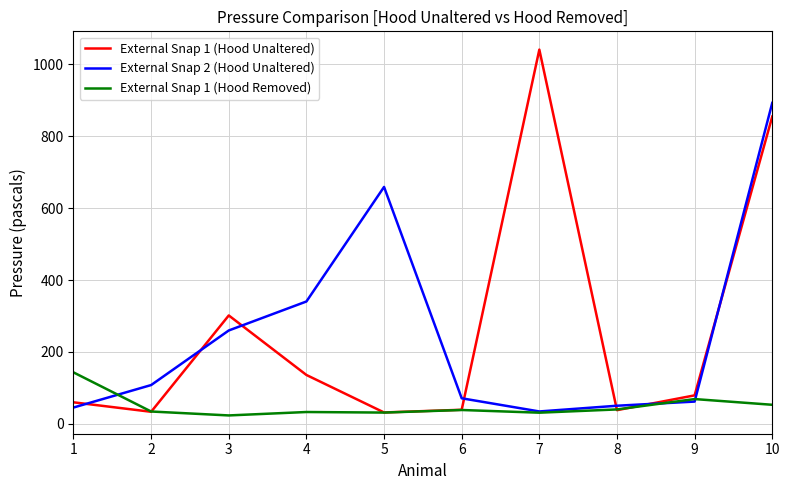

Which series ends up on top after the final intersection of External Snap 1 (Hood Unaltered) and External Snap 2 (Hood Unaltered)?

External Snap 2 (Hood Unaltered)